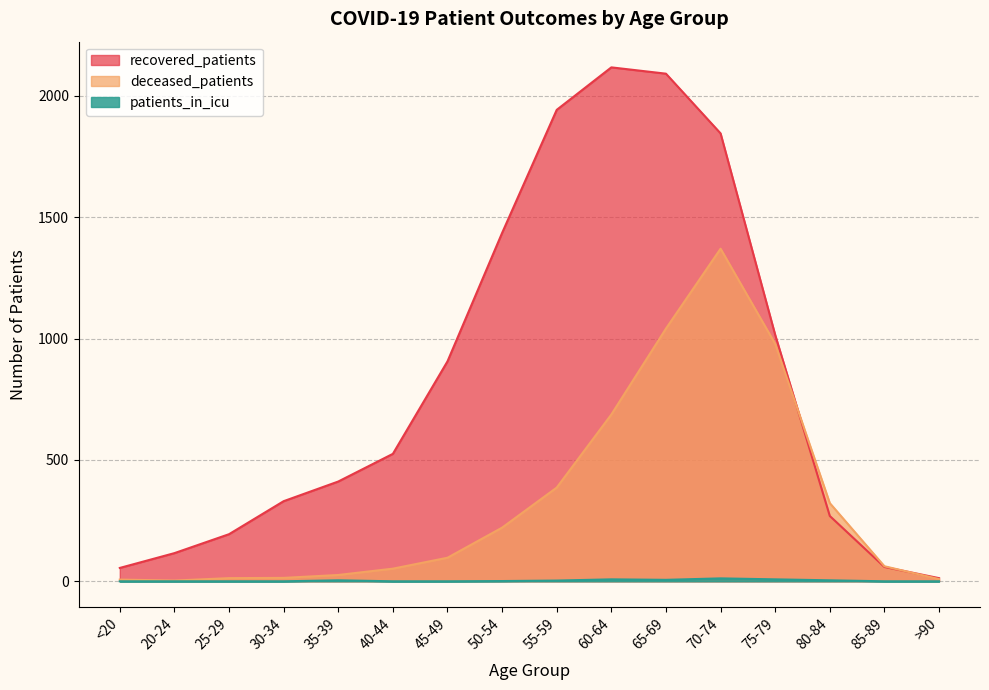

After their last crossing, which series has the higher values: deceased_patients or recovered_patients?

recovered_patients